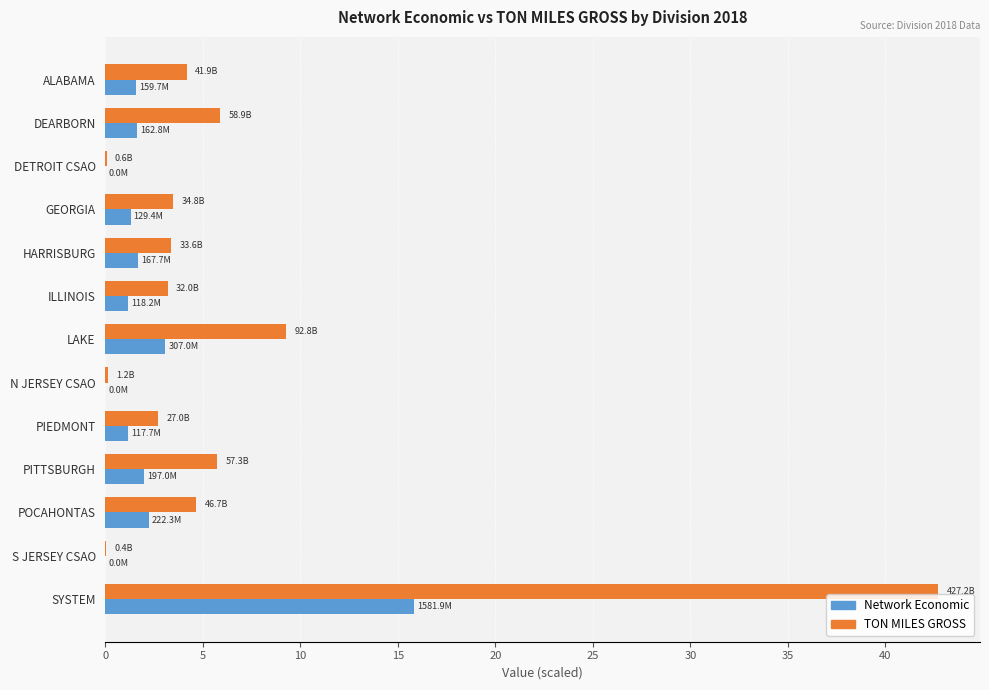

True or false: TON MILES GROSS has a value of 8.6 at DEARBORN.

False